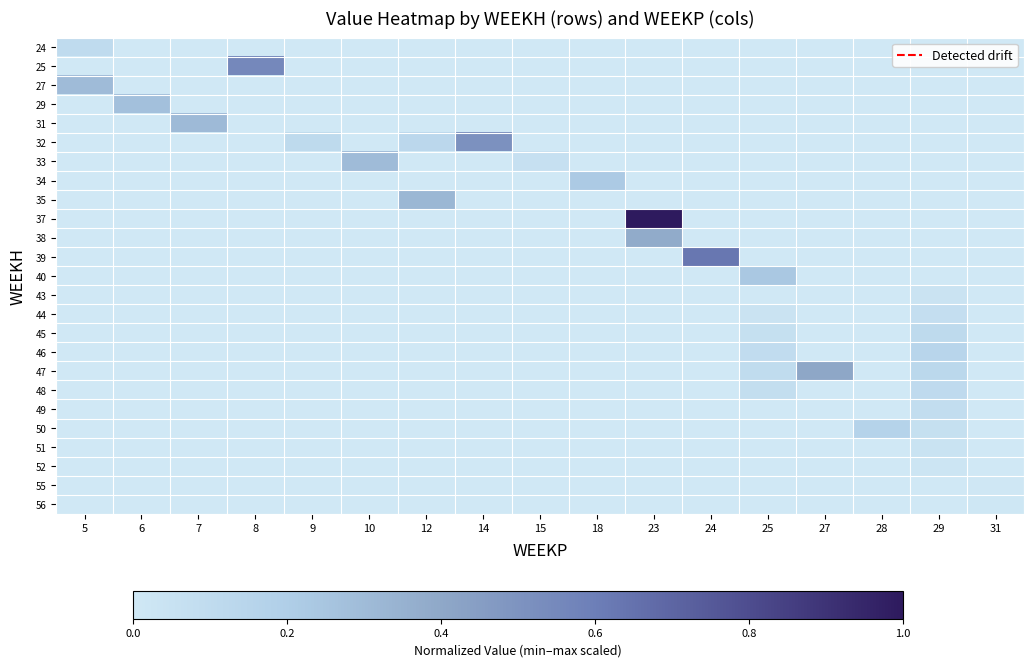

At how many categories does at least one series exceed 0?

17